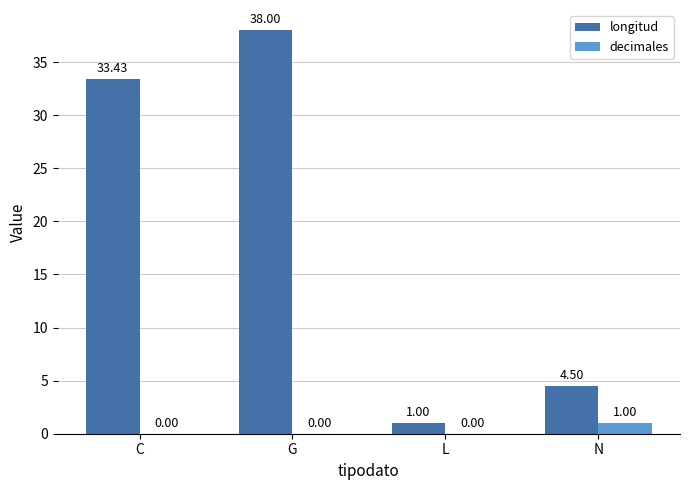

Which series changed the most between G and N?

longitud